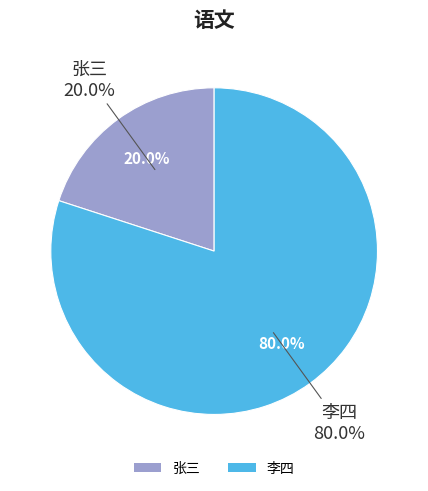

To the nearest percent, what is the combined percentage of 李四 and 张三?

100%